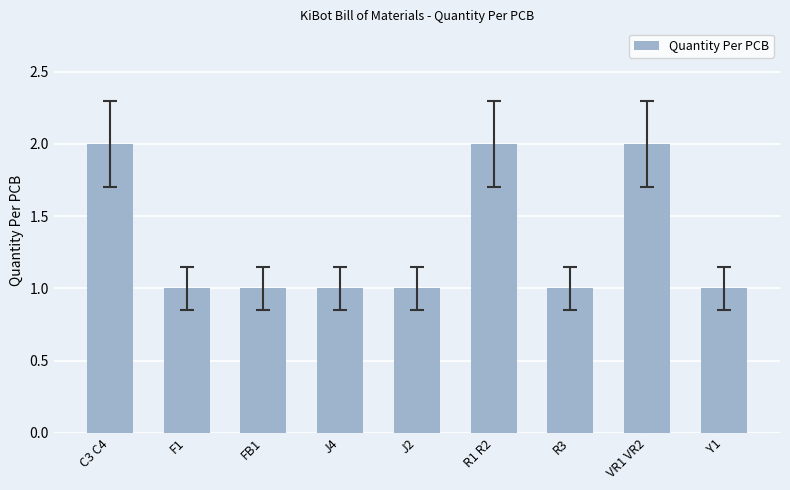

What is the difference between the maximum and second lowest values?

1